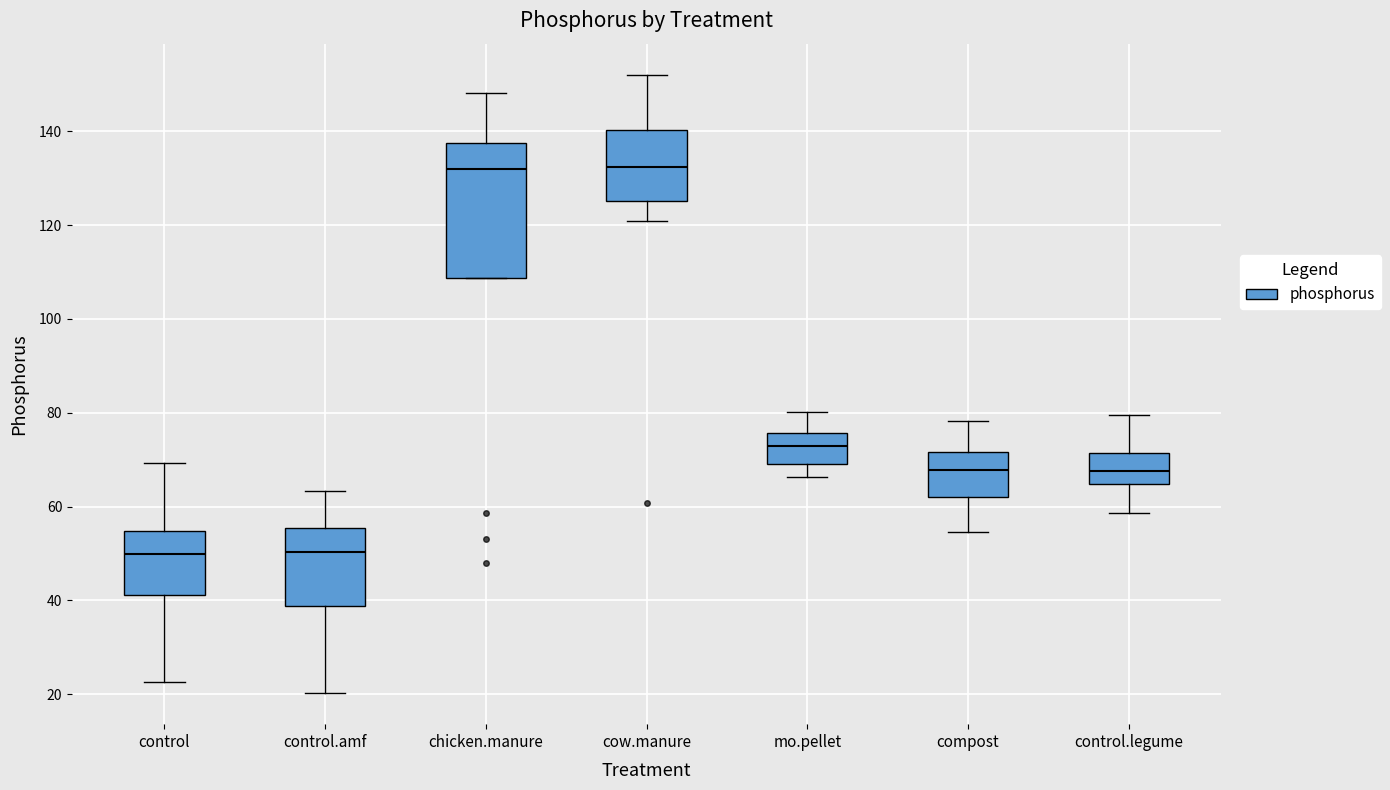

Comparing the boxes themselves (not the whiskers), which one is the tallest?

chicken.manure